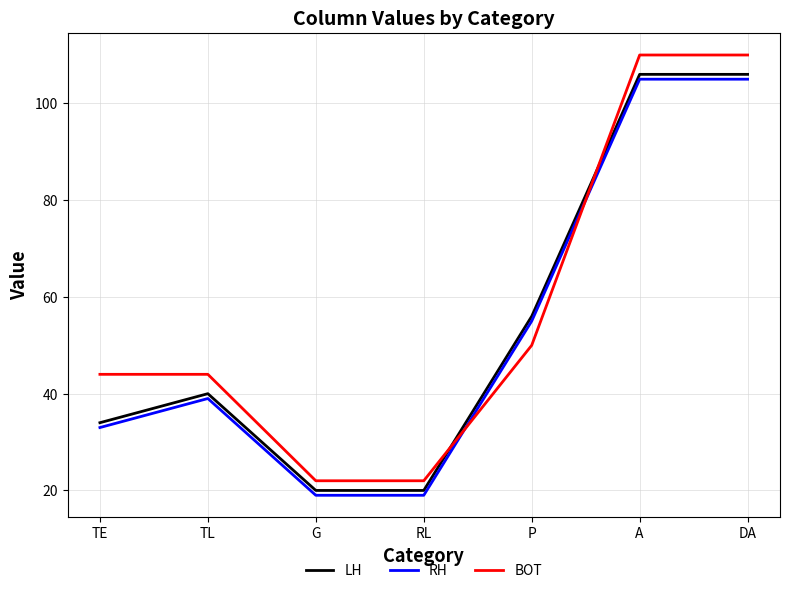

Where do BOT and LH first cross each other?

RL and P